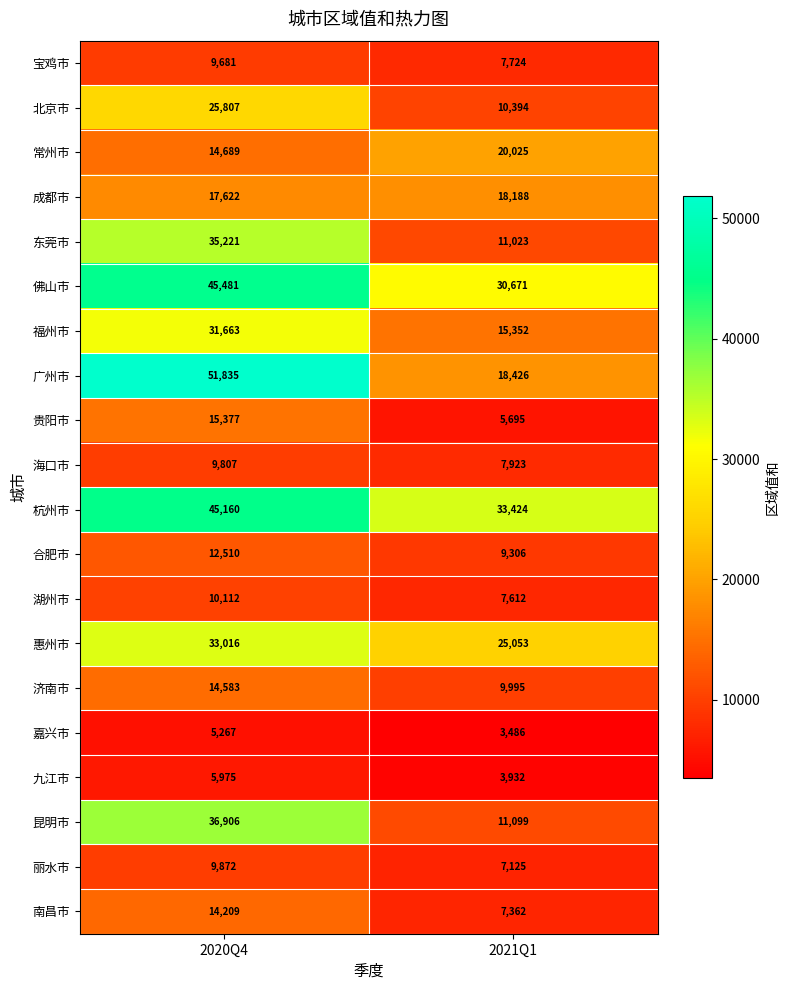

How many data points does each series have?

2